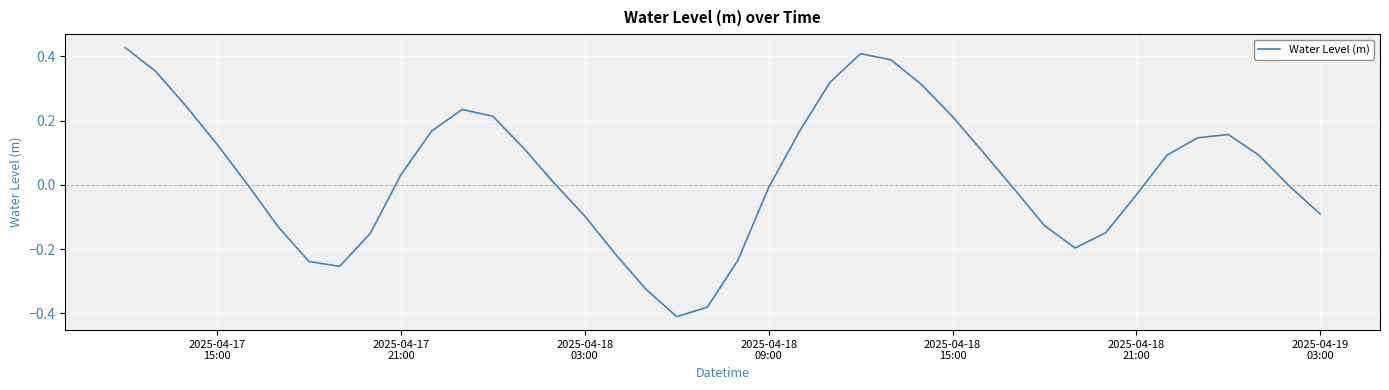

How many distinct data groups are displayed?

1